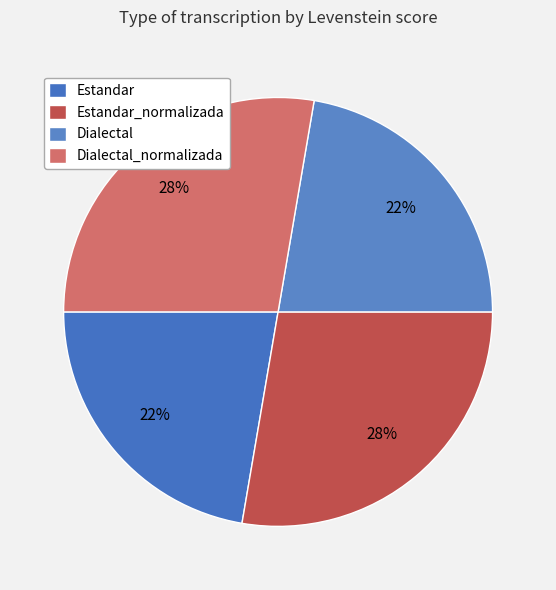

To the nearest percent, what portion does Estandar represent?

22%